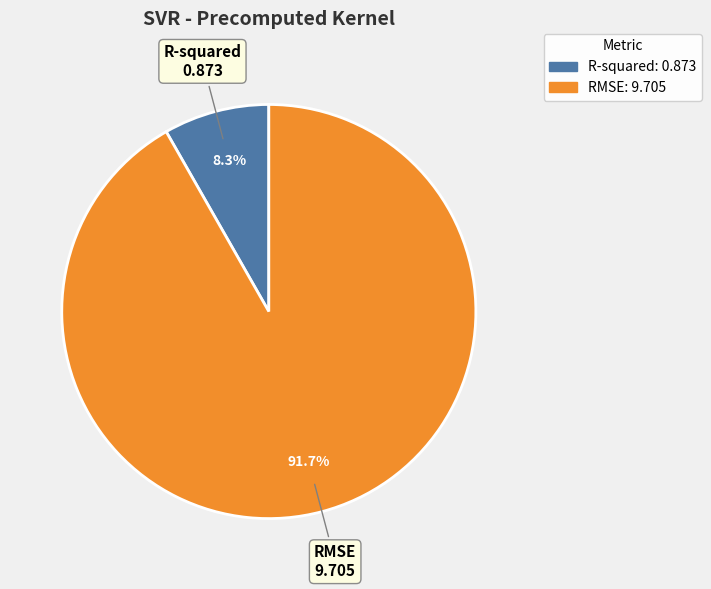

What percentage is the RMSE slice, to the nearest percent?

92%